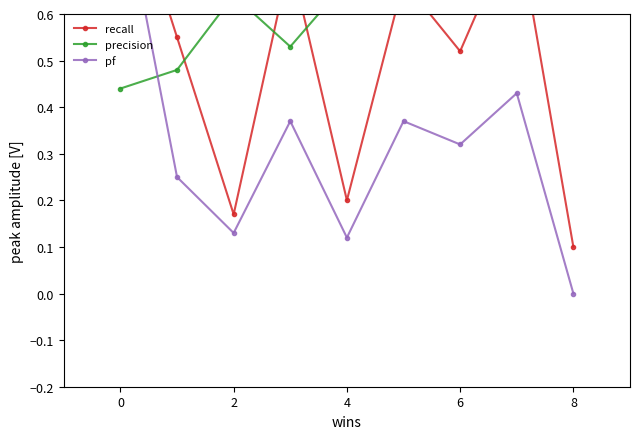

In recall, how many points are higher than both neighbors (excluding endpoints)?

3